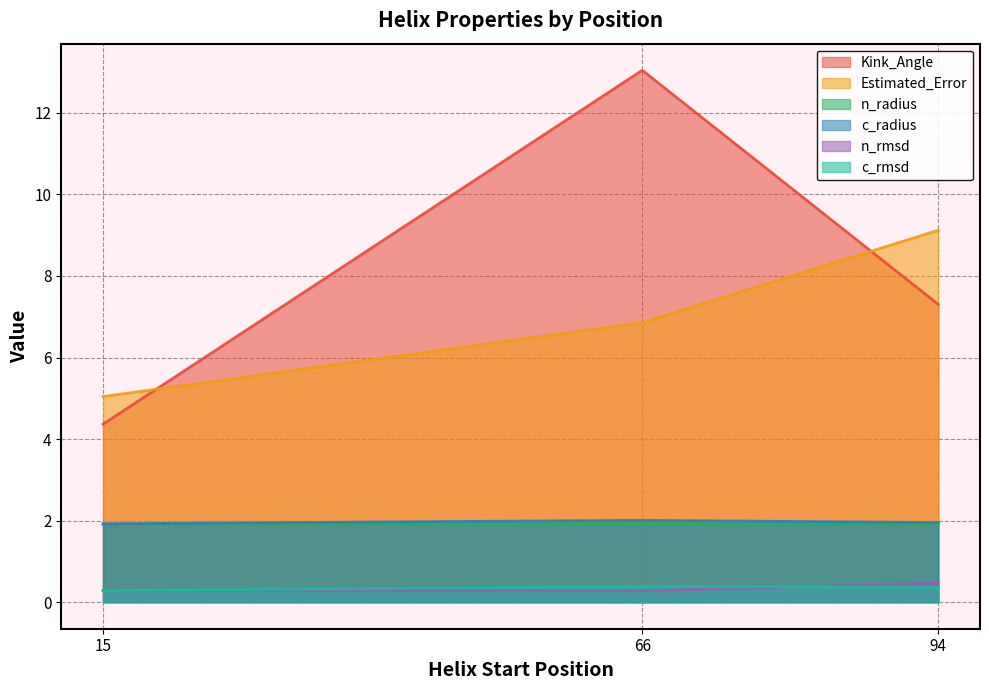

List the labels in order of Kink_Angle value, smallest first.

15, 94, 66